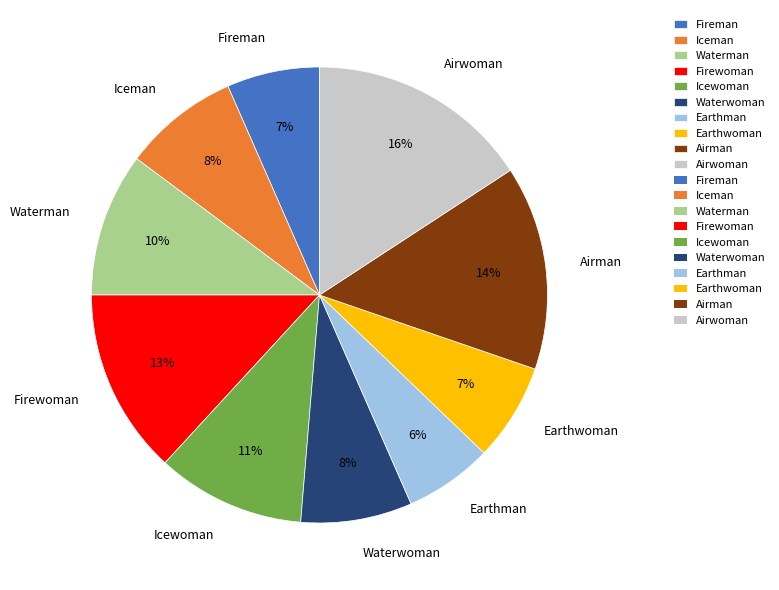

Is it true that Waterman is 10% of the pie?

True